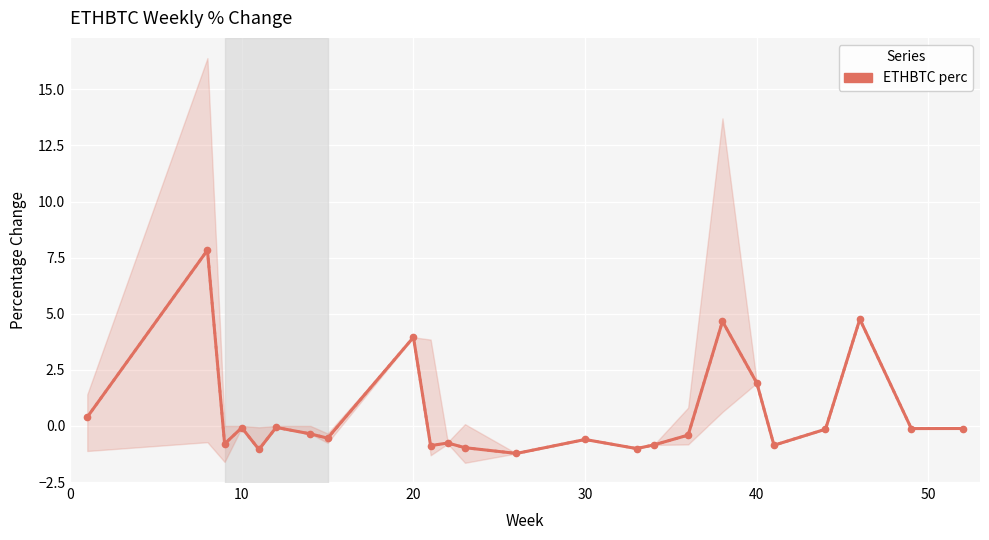

What is the minimum value shown in the chart?

-1.2